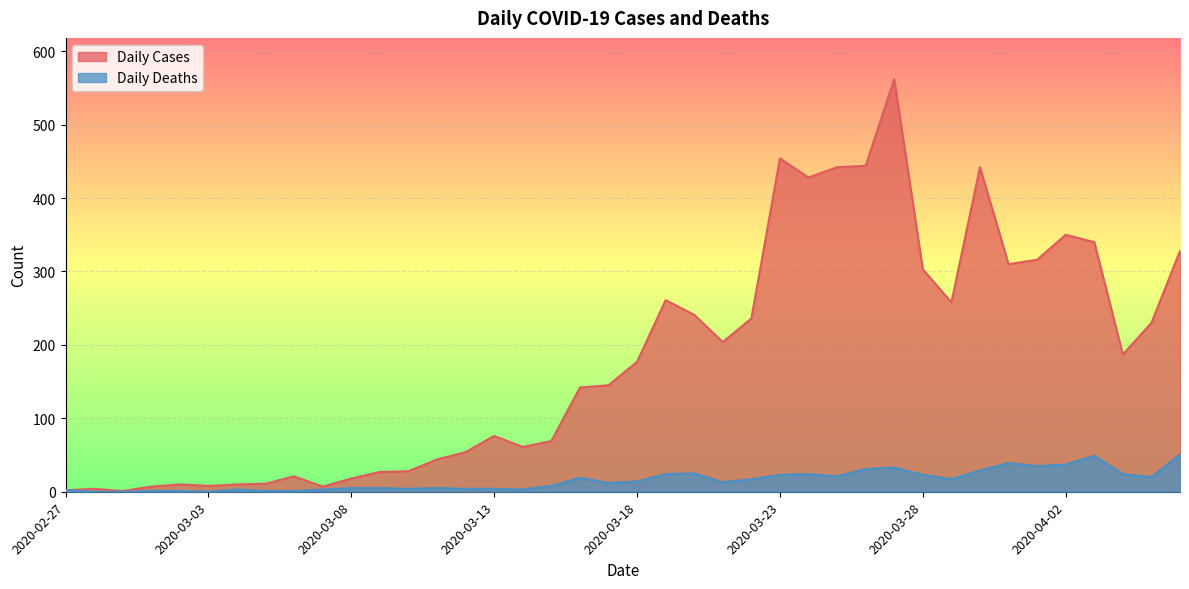

Is it true that Daily Deaths equals 5 at 2020-03-28?

False